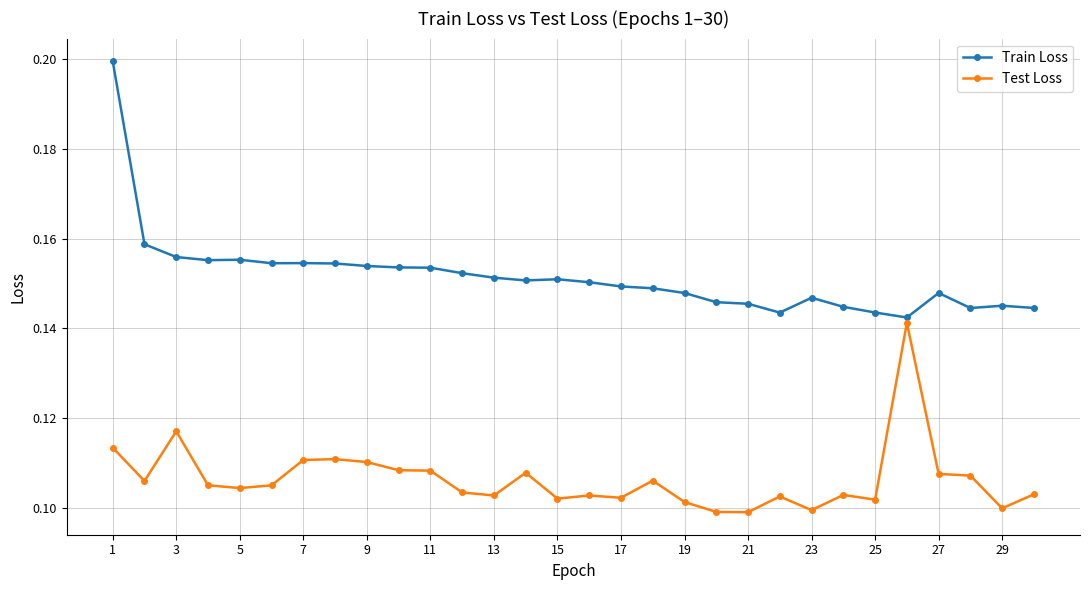

Count the Train Loss values in the range 0 to 1.

30